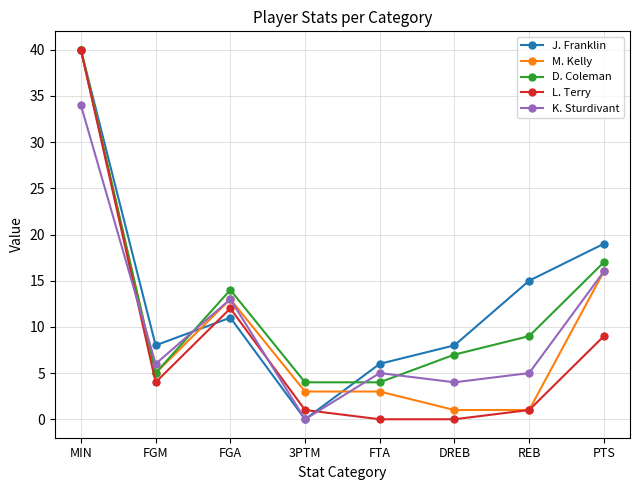

Reading left to right, extract all data points from this chart.

J. Franklin: MIN=40	FGM=8	FGA=11	3PTM=0	FTA=6	DREB=8	REB=15	PTS=19
M. Kelly: MIN=40	FGM=5	FGA=13	3PTM=3	FTA=3	DREB=1	REB=1	PTS=16
D. Coleman: MIN=40	FGM=5	FGA=14	3PTM=4	FTA=4	DREB=7	REB=9	PTS=17
L. Terry: MIN=40	FGM=4	FGA=12	3PTM=1	FTA=0	DREB=0	REB=1	PTS=9
K. Sturdivant: MIN=34	FGM=6	FGA=13	3PTM=0	FTA=5	DREB=4	REB=5	PTS=16